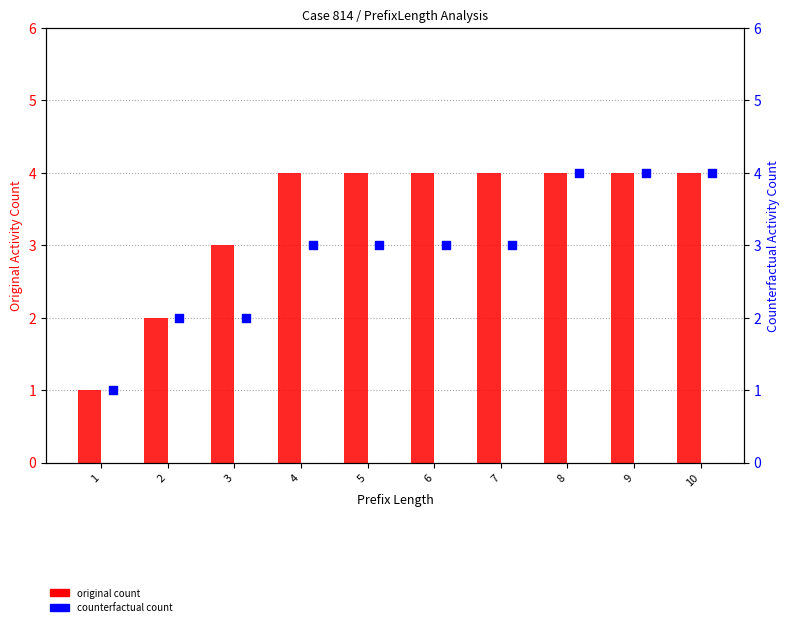

Is the value of original count at 10 greater than the value of counterfactual count at 6?

Yes